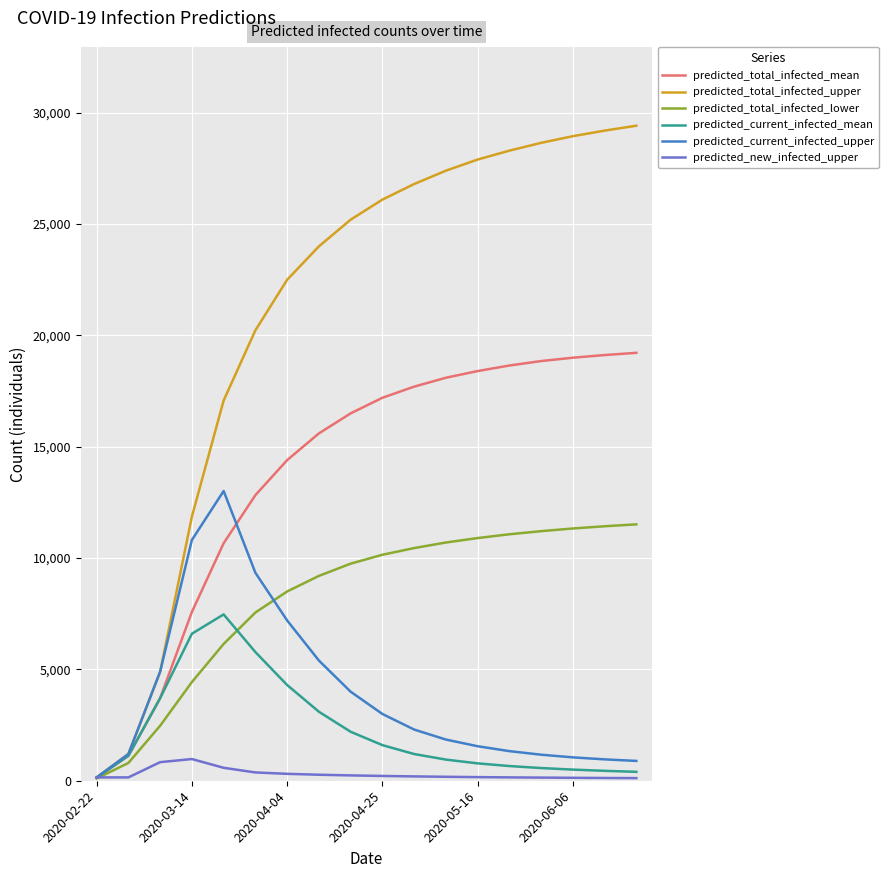

How many distinct data groups are displayed?

6